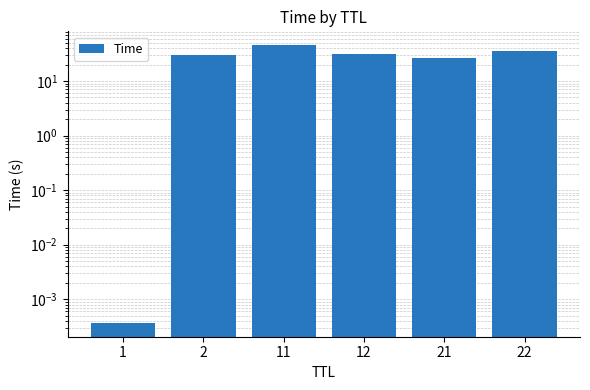

What is the sum of the values at 11 and 12?

76.1